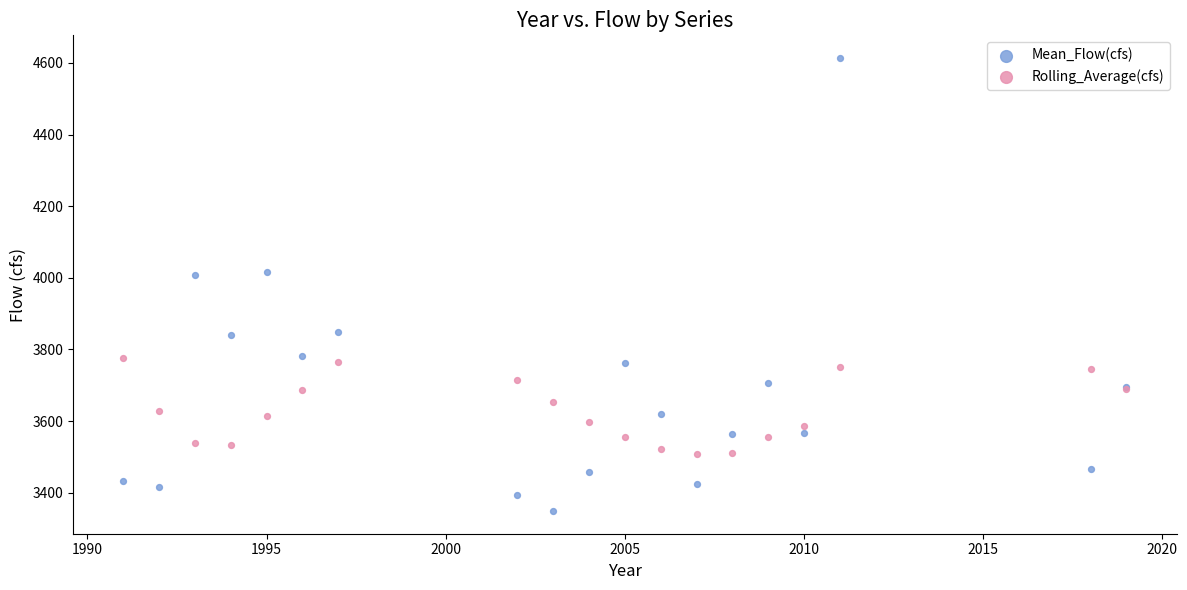

Which series has the widest spread of Y values?

Mean_Flow(cfs)